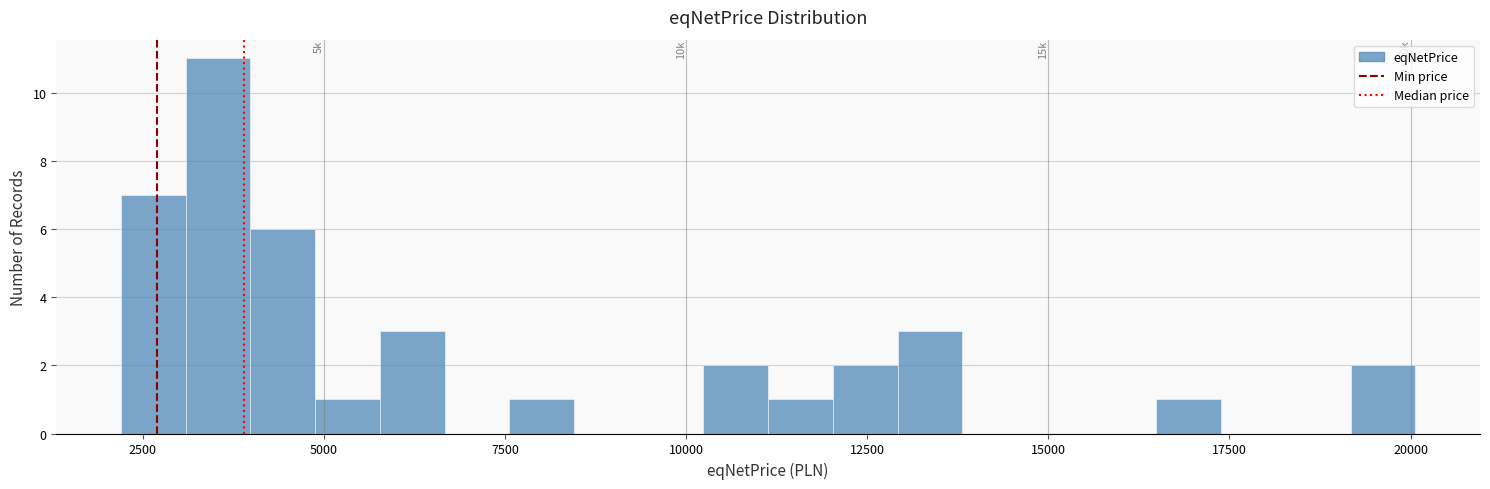

Read against the x-axis, roughly where is the centre of the tallest bar?

3500